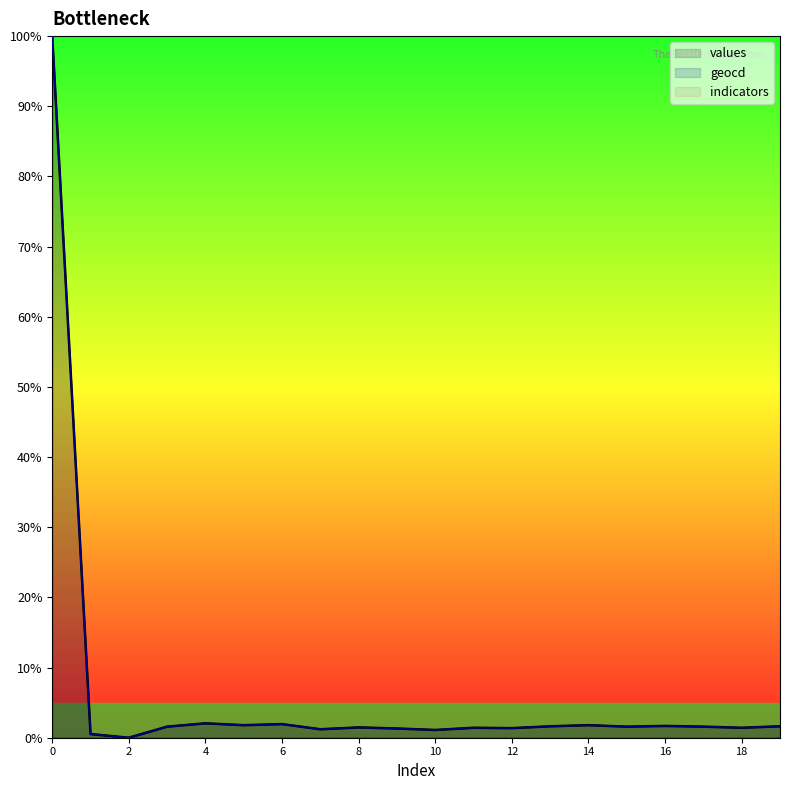

Does the chart have visible grid lines?

No